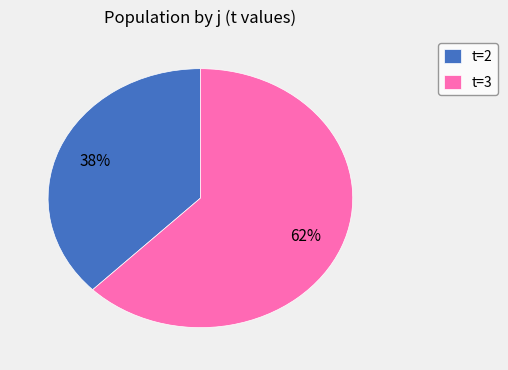

Is there any slice that represents more than half of the pie?

Yes